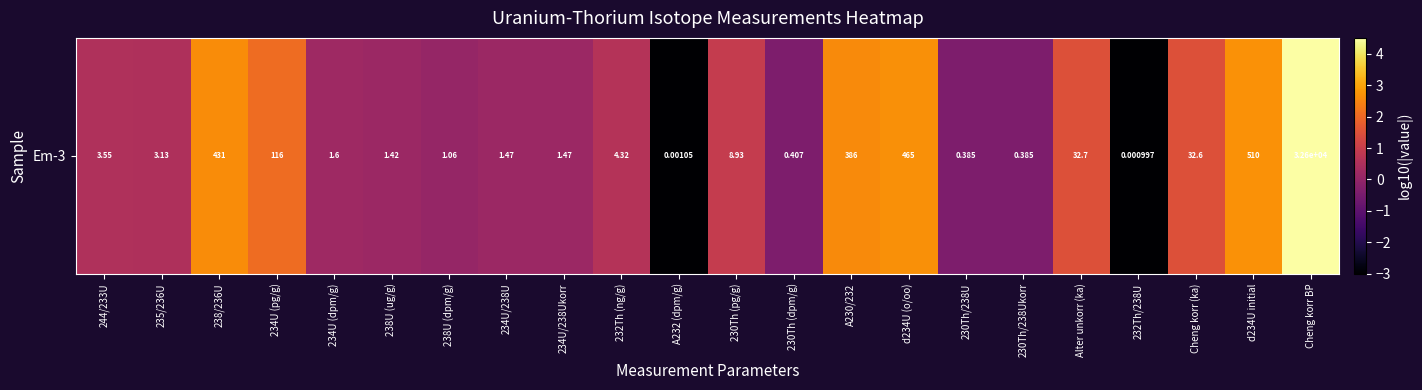

What is the maximum value shown in the chart?

4.5